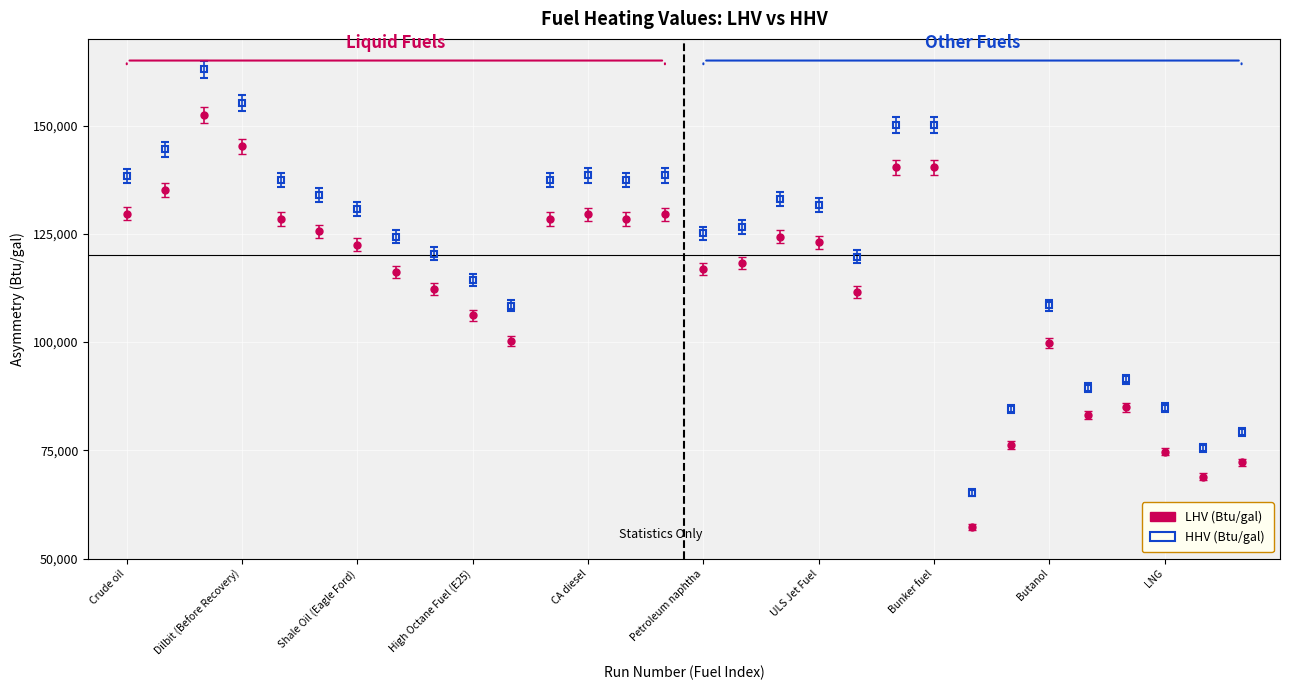

Which series has the largest range (max minus min)?

HHV (Btu/gal)